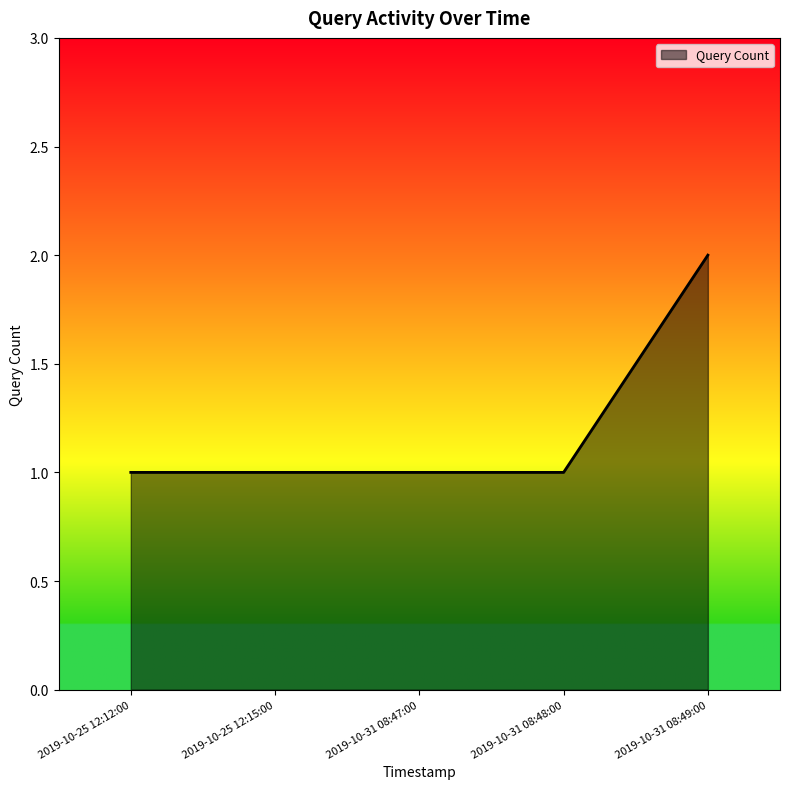

What position from the right is 2019-10-25 12:12:00?

5